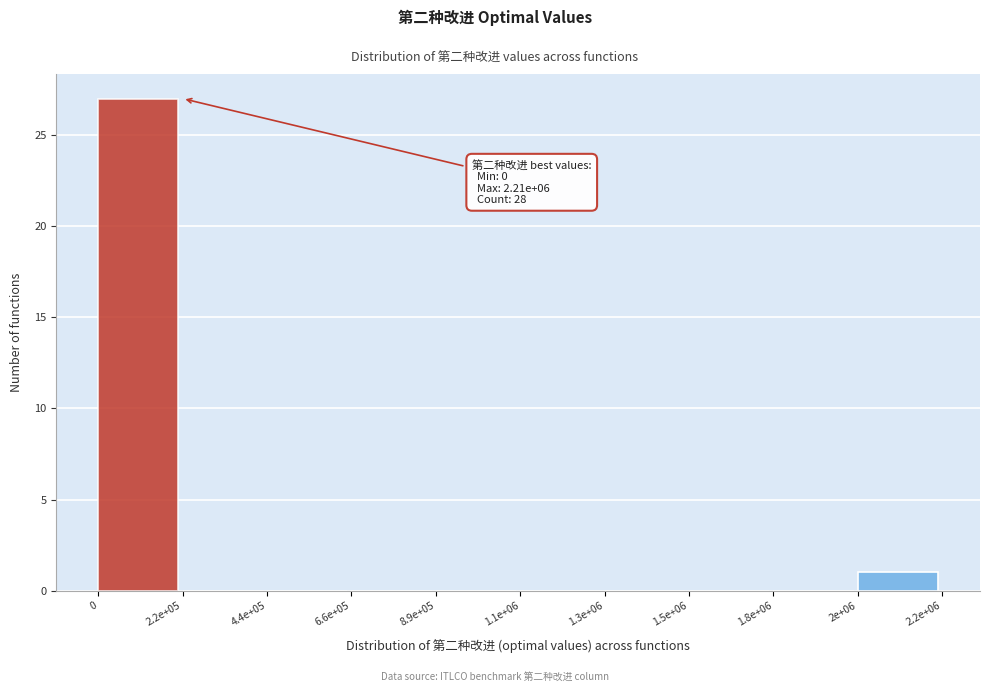

Reading left to right, extract all data points from this chart.

0=27	2.2e+05=0	4.4e+05=0	6.6e+05=0	8.9e+05=0	1.1e+06=0	1.3e+06=0	1.5e+06=0	1.8e+06=0	2e+06=1